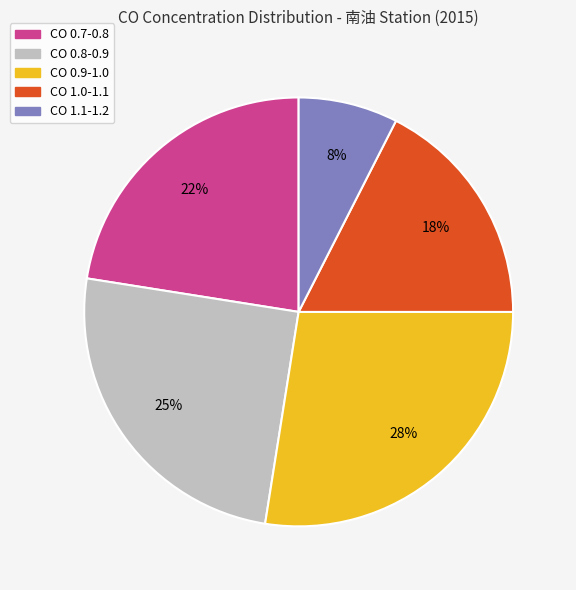

What percentage is the CO 0.8-0.9 slice, to the nearest percent?

25%